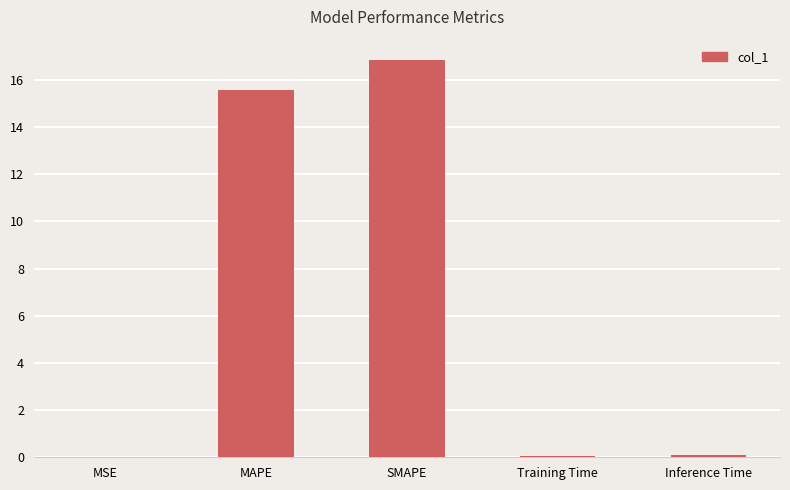

Between MAPE and Inference Time, which is larger?

MAPE